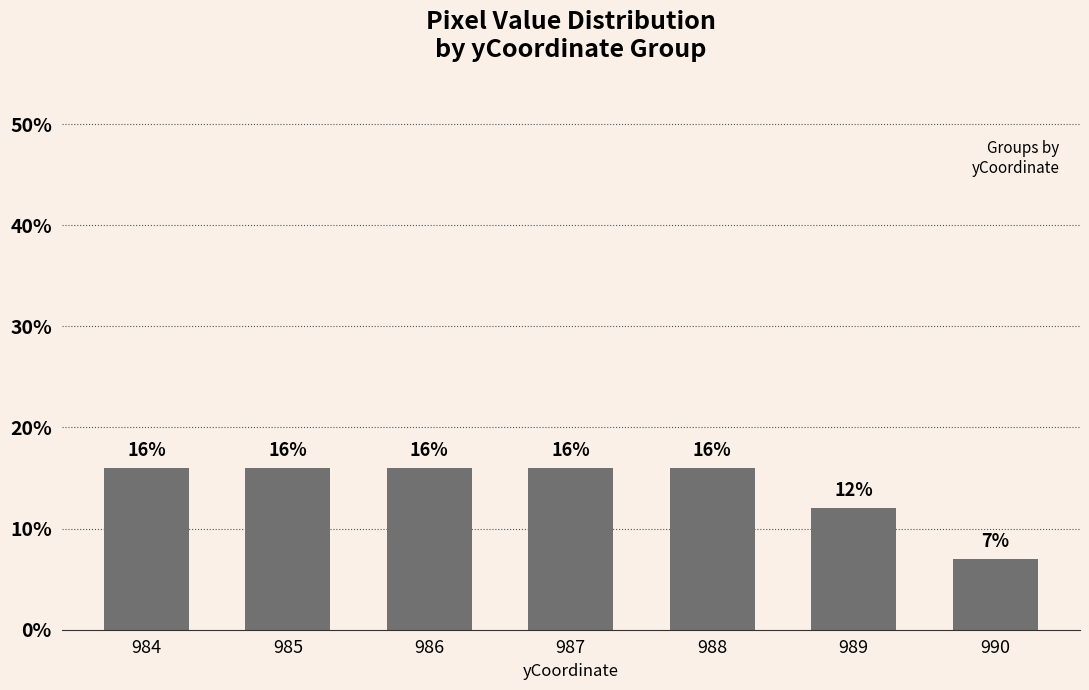

Which label corresponds to the smallest value in the chart?

990